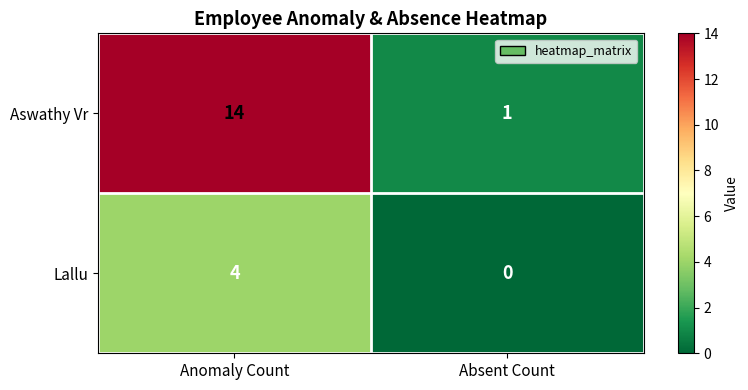

List the series in order of their peak value, highest first.

Aswathy Vr, Lallu